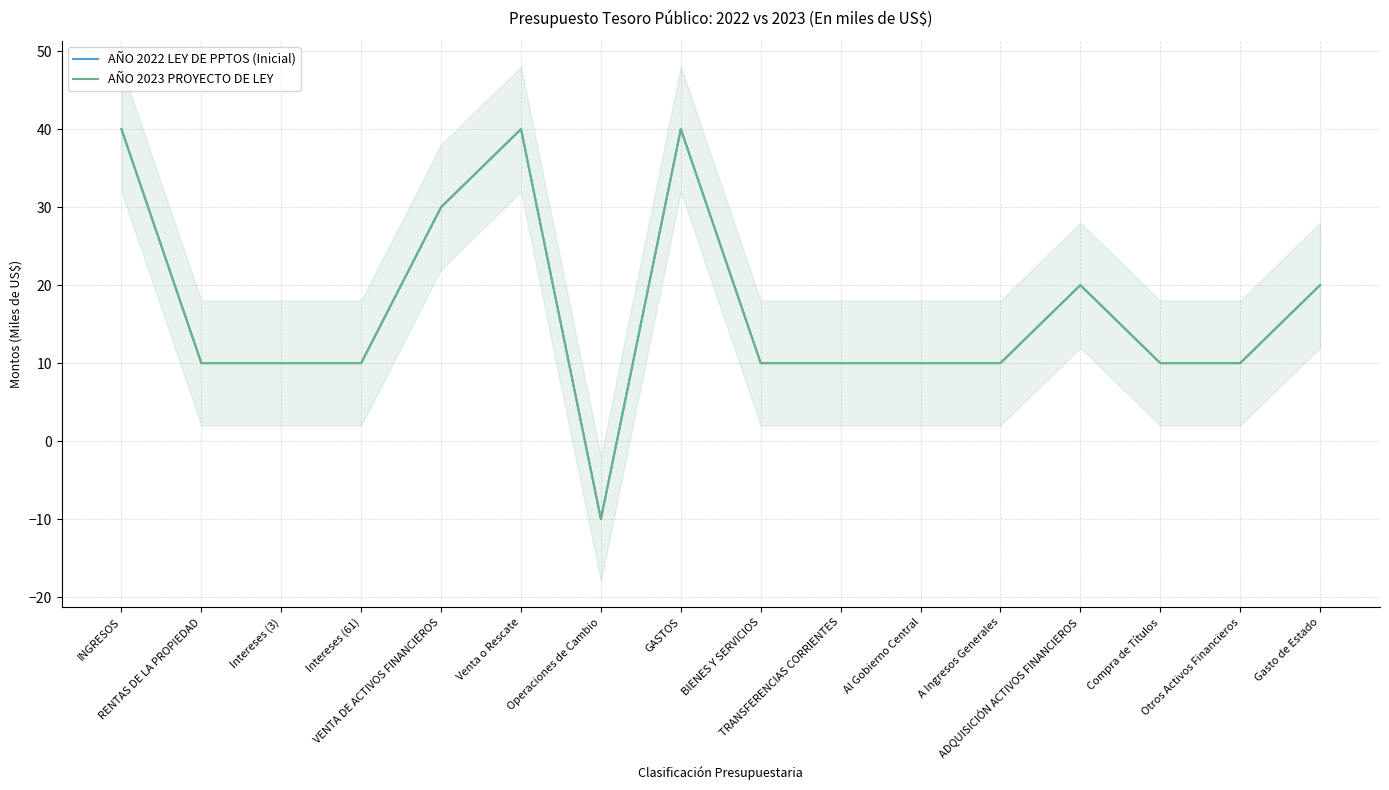

How many lines are shown in the chart?

2